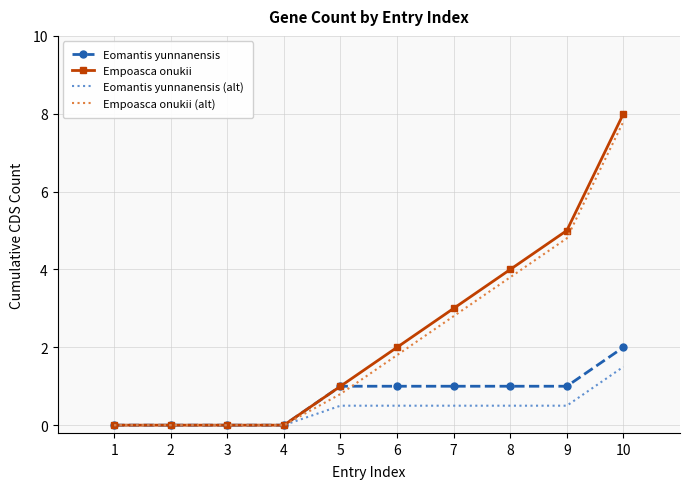

Is it true that Empoasca onukii (alt) equals 1.0 at 9?

False